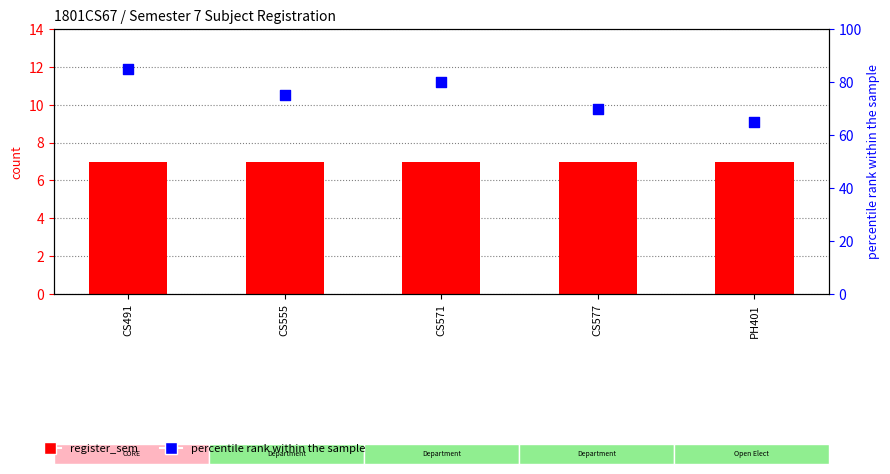

Is the value of percentile rank within the sample at CS571 greater than the value of register_sem at CS555?

Yes